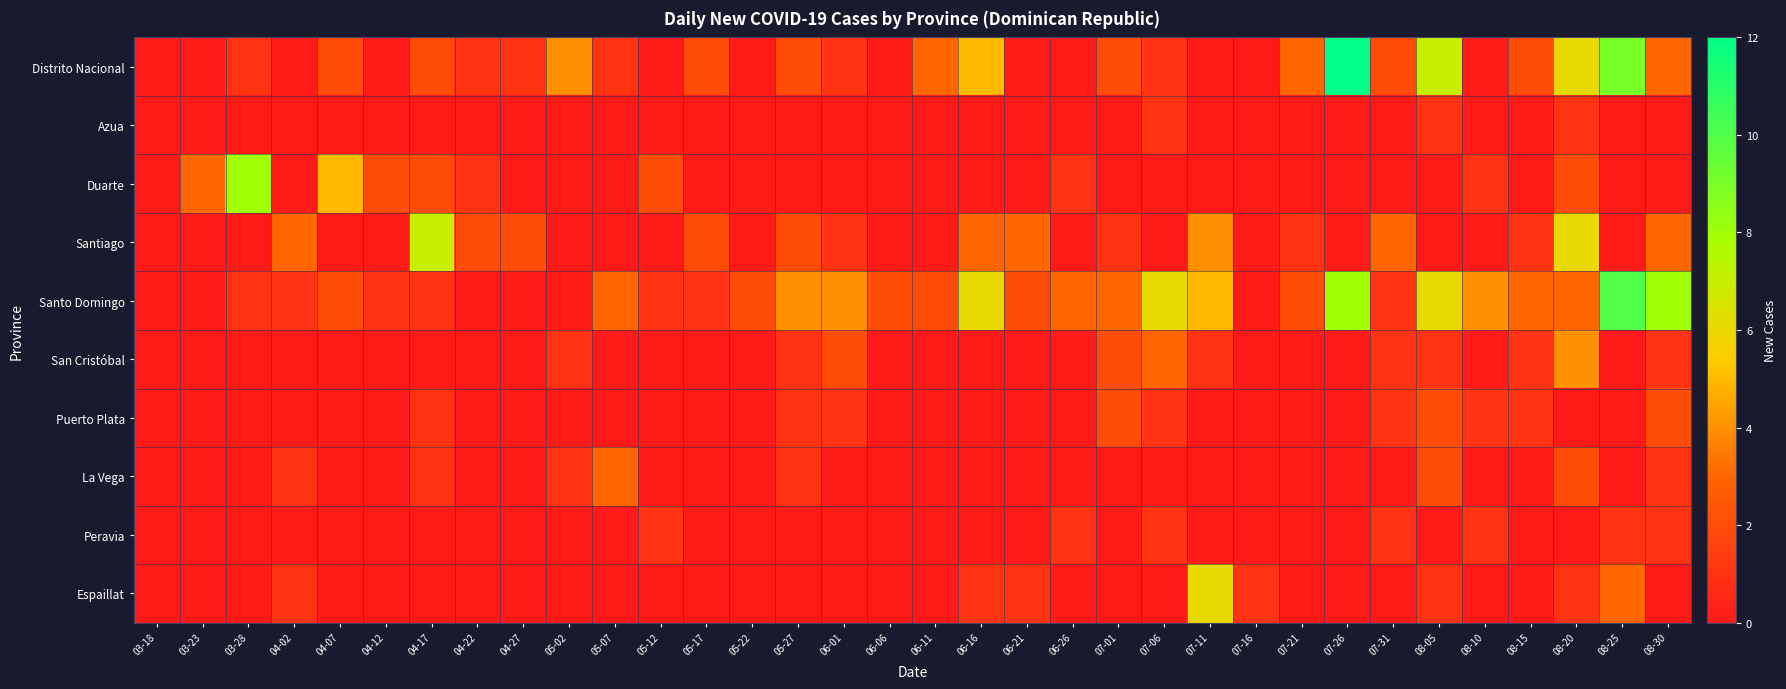

Reading left to right, list all the values displayed in this chart.

Distrito Nacional: 03-18=0	03-23=0	03-28=1	04-02=0	04-07=2	04-12=0	04-17=2	04-22=1	04-27=1	05-02=4	05-07=1	05-12=0	05-17=2	05-22=0	05-27=2	06-01=1	06-06=0	06-11=3	06-16=5	06-21=0	06-26=0	07-01=2	07-06=1	07-11=0	07-16=0	07-21=3	07-26=12	07-31=2	08-05=7	08-10=0	08-15=2	08-20=6	08-25=9	08-30=3
Azua: 03-18=0	03-23=0	03-28=0	04-02=0	04-07=0	04-12=0	04-17=0	04-22=0	04-27=0	05-02=0	05-07=0	05-12=0	05-17=0	05-22=0	05-27=0	06-01=0	06-06=0	06-11=0	06-16=0	06-21=0	06-26=0	07-01=0	07-06=1	07-11=0	07-16=0	07-21=0	07-26=0	07-31=0	08-05=1	08-10=0	08-15=0	08-20=1	08-25=0	08-30=0
Duarte: 03-18=0	03-23=3	03-28=8	04-02=0	04-07=5	04-12=2	04-17=2	04-22=1	04-27=0	05-02=0	05-07=0	05-12=2	05-17=0	05-22=0	05-27=0	06-01=0	06-06=0	06-11=0	06-16=0	06-21=0	06-26=1	07-01=0	07-06=0	07-11=0	07-16=0	07-21=0	07-26=0	07-31=0	08-05=0	08-10=1	08-15=0	08-20=2	08-25=0	08-30=0
Santiago: 03-18=0	03-23=0	03-28=0	04-02=3	04-07=0	04-12=0	04-17=7	04-22=2	04-27=2	05-02=0	05-07=0	05-12=0	05-17=2	05-22=0	05-27=2	06-01=1	06-06=0	06-11=0	06-16=3	06-21=3	06-26=0	07-01=1	07-06=0	07-11=4	07-16=0	07-21=1	07-26=0	07-31=3	08-05=0	08-10=0	08-15=1	08-20=6	08-25=0	08-30=3
Santo Domingo: 03-18=0	03-23=0	03-28=1	04-02=1	04-07=2	04-12=1	04-17=1	04-22=0	04-27=0	05-02=0	05-07=3	05-12=1	05-17=1	05-22=2	05-27=4	06-01=4	06-06=2	06-11=2	06-16=6	06-21=2	06-26=3	07-01=3	07-06=6	07-11=5	07-16=0	07-21=2	07-26=8	07-31=1	08-05=6	08-10=4	08-15=3	08-20=3	08-25=10	08-30=8
San Cristóbal: 03-18=0	03-23=0	03-28=0	04-02=0	04-07=0	04-12=0	04-17=0	04-22=0	04-27=0	05-02=1	05-07=0	05-12=0	05-17=0	05-22=0	05-27=1	06-01=2	06-06=0	06-11=0	06-16=0	06-21=0	06-26=0	07-01=2	07-06=3	07-11=1	07-16=0	07-21=0	07-26=0	07-31=1	08-05=1	08-10=0	08-15=1	08-20=4	08-25=0	08-30=1
Puerto Plata: 03-18=0	03-23=0	03-28=0	04-02=0	04-07=0	04-12=0	04-17=1	04-22=0	04-27=0	05-02=0	05-07=0	05-12=0	05-17=0	05-22=0	05-27=1	06-01=1	06-06=0	06-11=0	06-16=0	06-21=0	06-26=0	07-01=2	07-06=1	07-11=0	07-16=0	07-21=0	07-26=0	07-31=1	08-05=2	08-10=1	08-15=1	08-20=0	08-25=0	08-30=2
La Vega: 03-18=0	03-23=0	03-28=0	04-02=1	04-07=0	04-12=0	04-17=1	04-22=0	04-27=0	05-02=1	05-07=3	05-12=0	05-17=0	05-22=0	05-27=1	06-01=0	06-06=0	06-11=0	06-16=0	06-21=0	06-26=0	07-01=0	07-06=0	07-11=0	07-16=0	07-21=0	07-26=0	07-31=0	08-05=2	08-10=0	08-15=0	08-20=2	08-25=0	08-30=1
Peravia: 03-18=0	03-23=0	03-28=0	04-02=0	04-07=0	04-12=0	04-17=0	04-22=0	04-27=0	05-02=0	05-07=0	05-12=1	05-17=0	05-22=0	05-27=0	06-01=0	06-06=0	06-11=0	06-16=0	06-21=0	06-26=1	07-01=0	07-06=1	07-11=0	07-16=0	07-21=0	07-26=0	07-31=1	08-05=0	08-10=1	08-15=0	08-20=0	08-25=1	08-30=1
Espaillat: 03-18=0	03-23=0	03-28=0	04-02=1	04-07=0	04-12=0	04-17=0	04-22=0	04-27=0	05-02=0	05-07=0	05-12=0	05-17=0	05-22=0	05-27=0	06-01=0	06-06=0	06-11=0	06-16=1	06-21=1	06-26=0	07-01=0	07-06=0	07-11=6	07-16=1	07-21=0	07-26=0	07-31=0	08-05=1	08-10=0	08-15=0	08-20=1	08-25=3	08-30=0